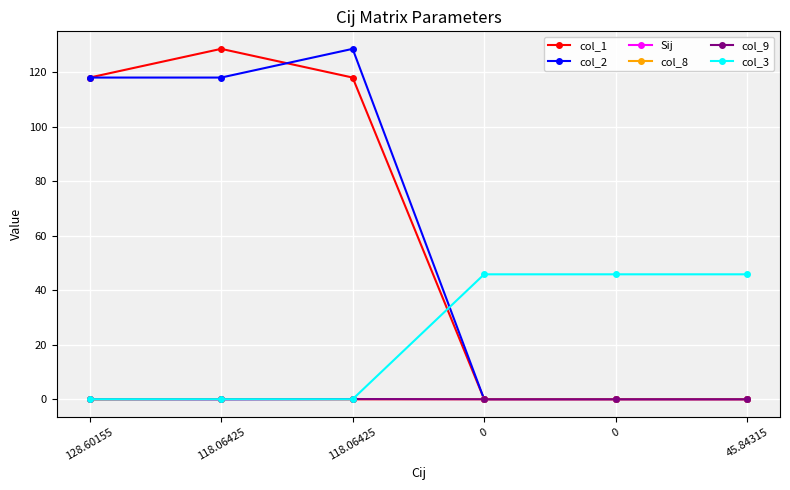

How many data points in col_2 are less than 118?

3